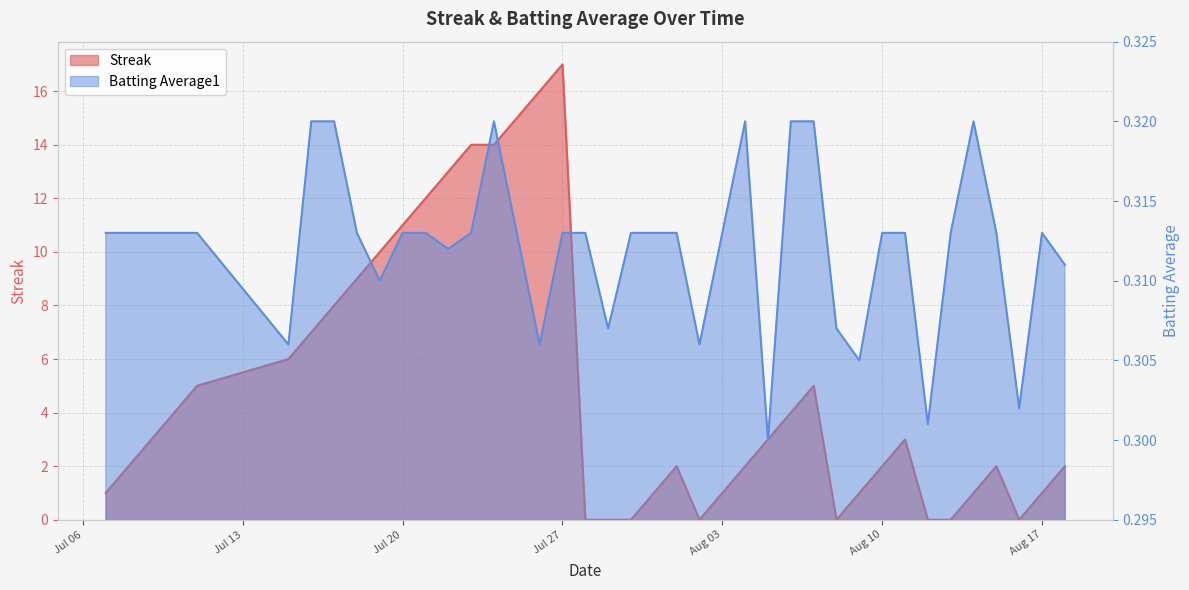

At 2010-07-10, list the series in order from smallest to largest.

Batting Average1, Streak